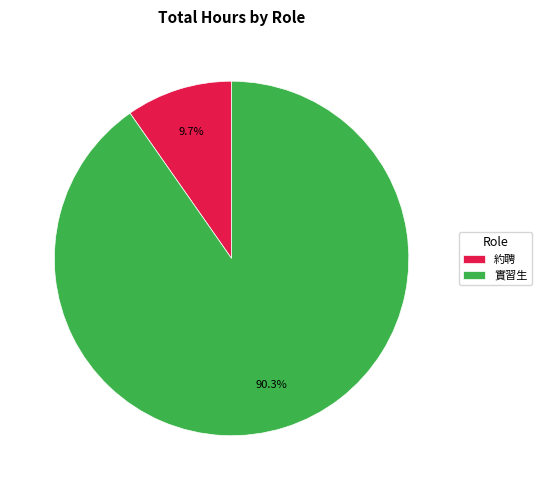

Approximately how many times larger is the value at 實習生 compared to 約聘?

9.3